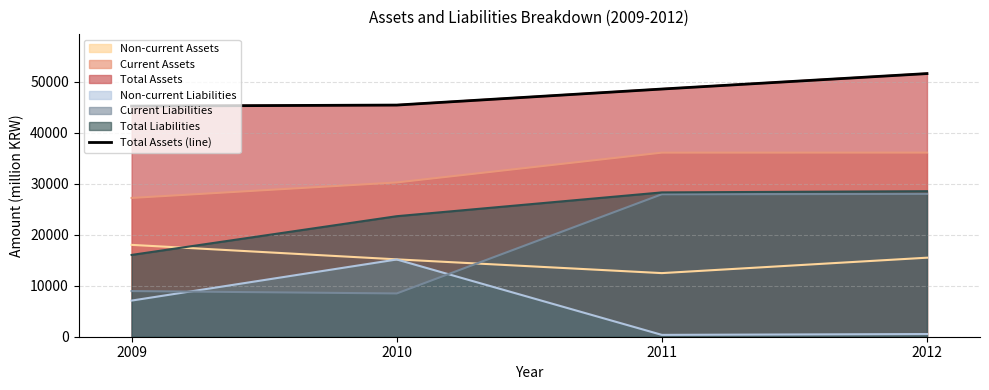

List the labels in order of value, smallest first.

2009, 2010, 2011, 2012